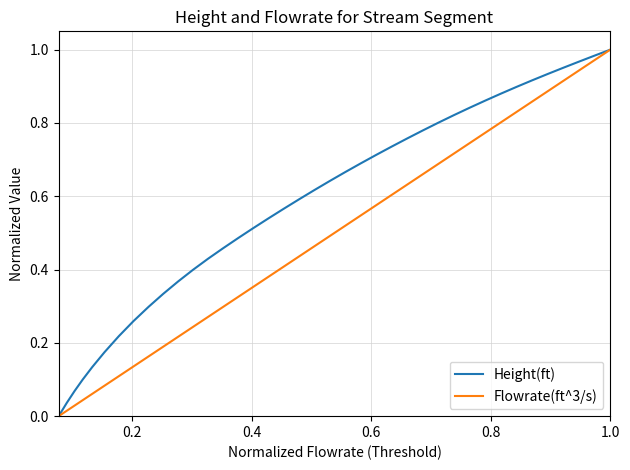

True or false: Height(ft) has more than 2 points higher than both neighbors.

False